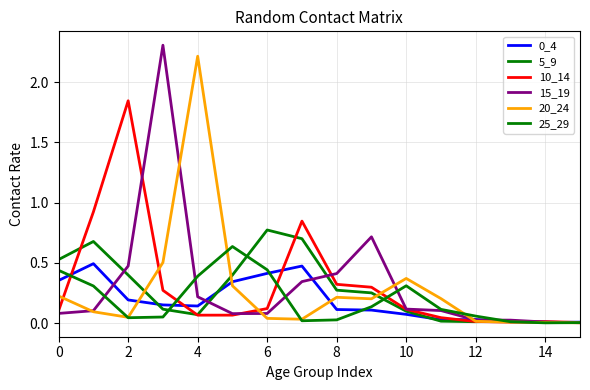

What is the difference between the second highest and second lowest values in the 10_14 series?

0.9